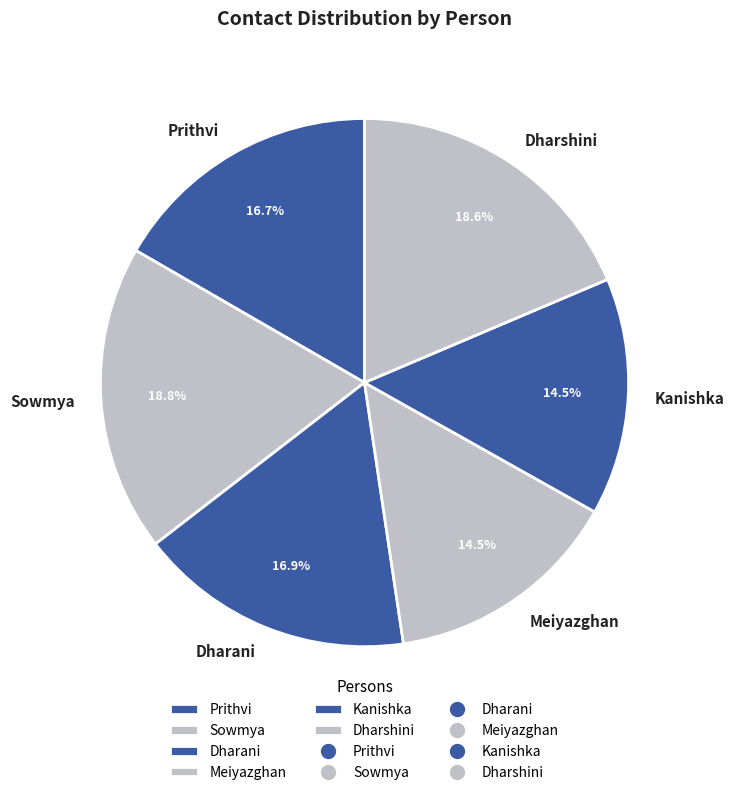

What is the ratio of the value at Kanishka to the value at Prithvi?

0.9